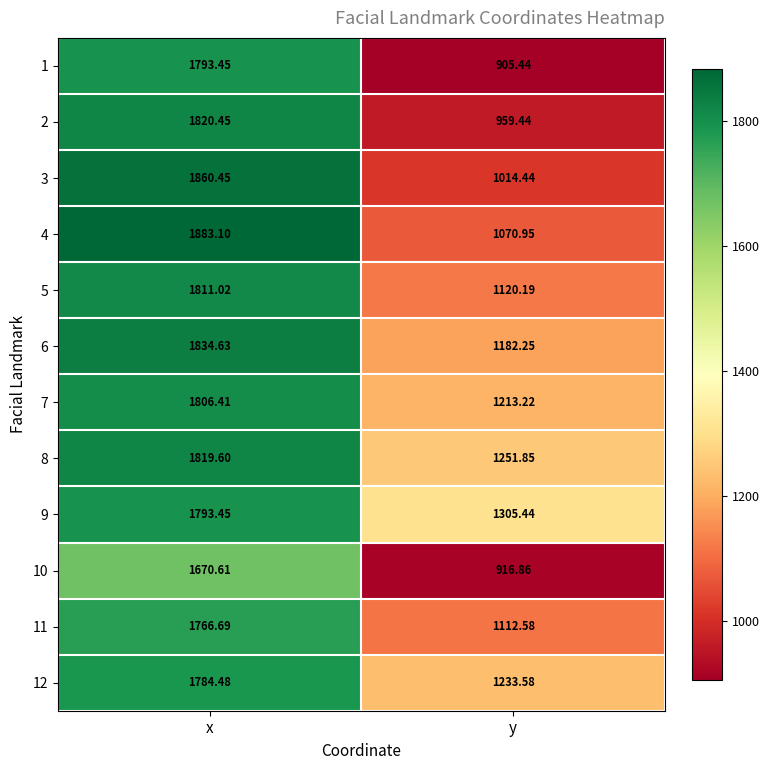

At which category is the sum across all series the highest?

x